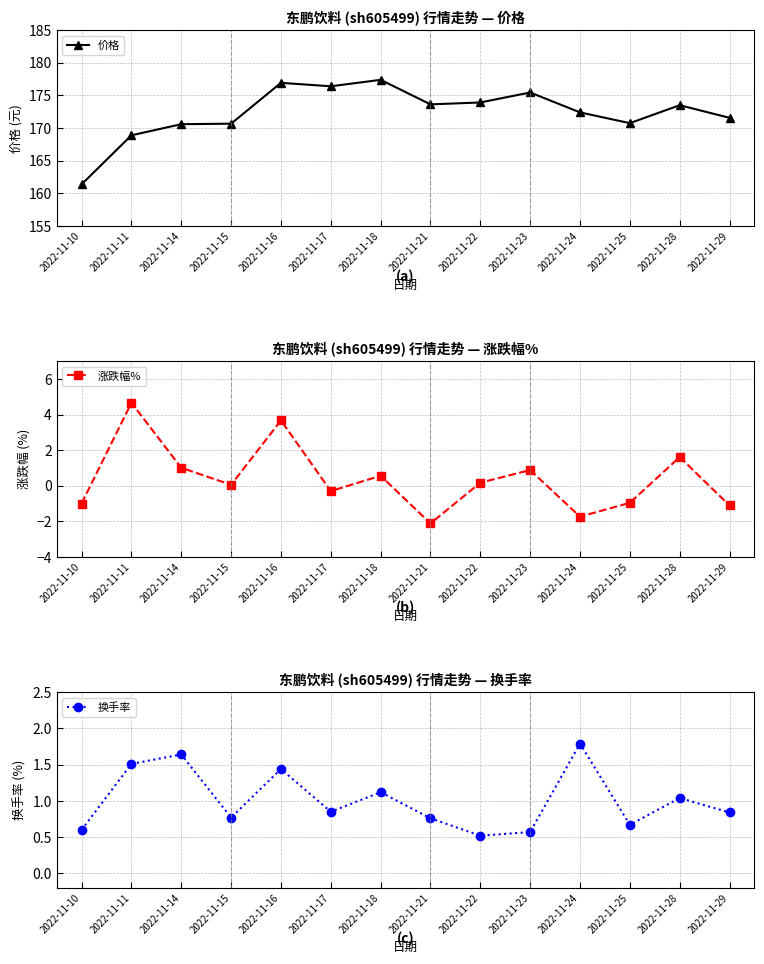

Is it true that 涨跌幅% equals -0.4 at 2022-11-10?

False